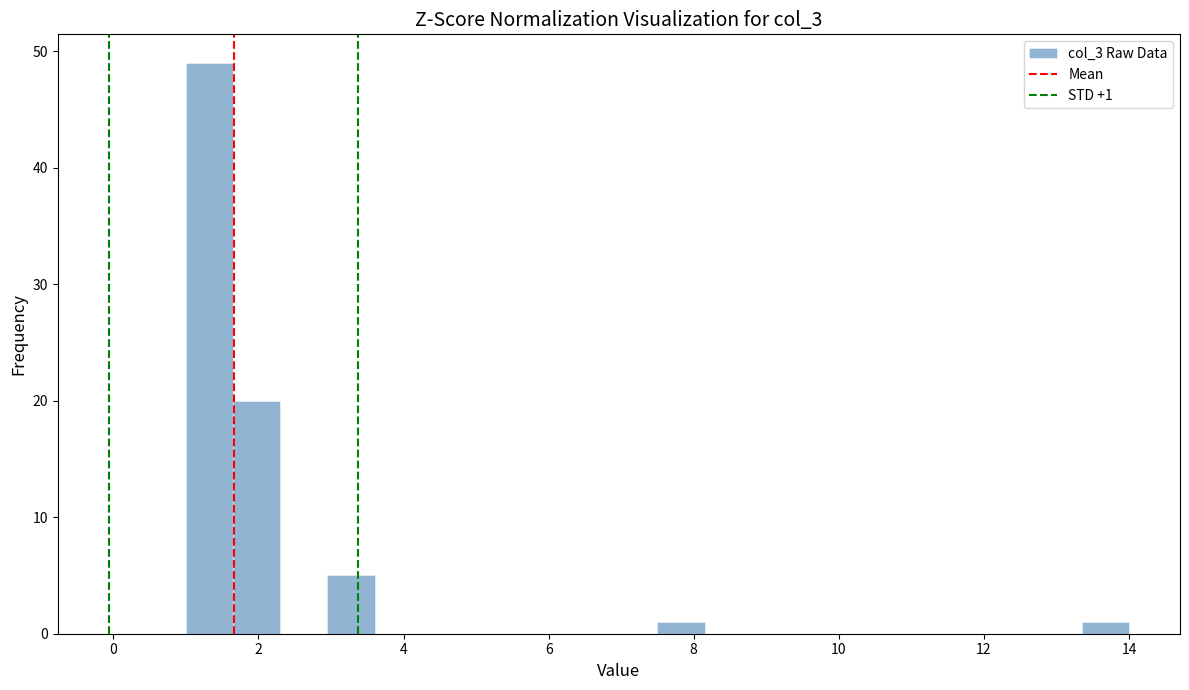

Around what value on the x-axis is the tallest bar? Give the approximate position of its centre, as read against the axis.

1.4